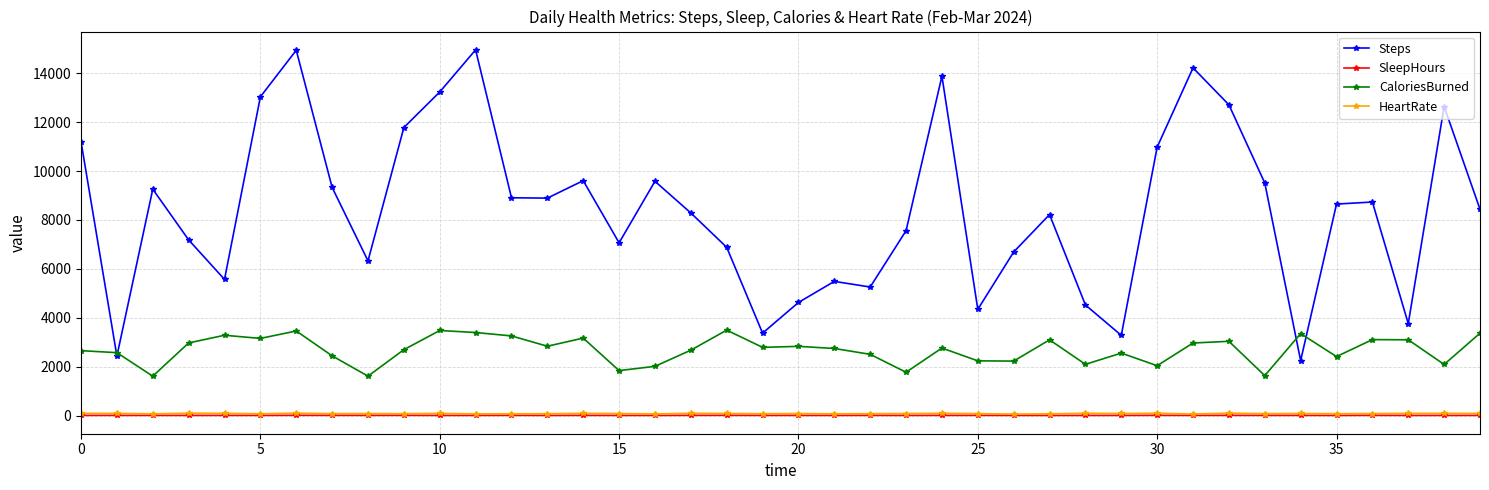

At how many categories does at least one series exceed 10711?

11